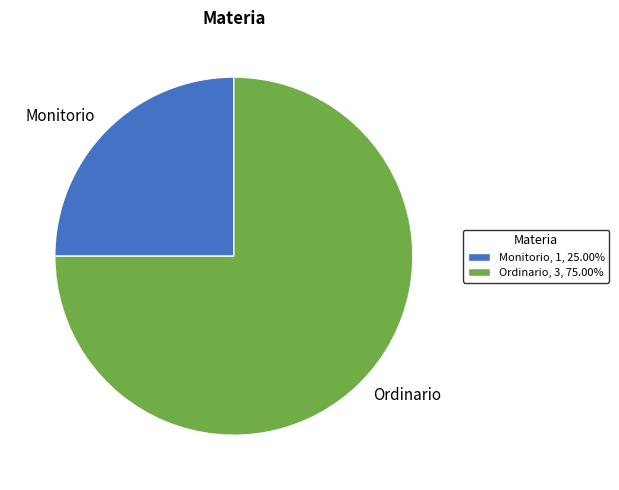

Approximately how many times larger is the value at Monitorio, 1, 25.00% compared to Ordinario, 3, 75.00%?

0.3